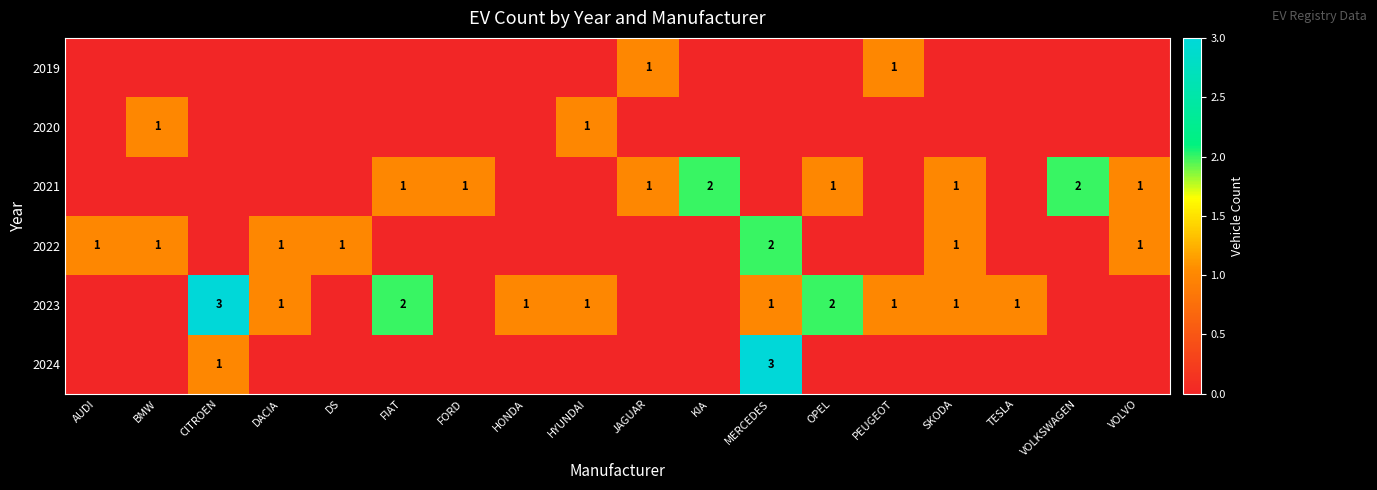

What is the sum of all 2020 values?

2